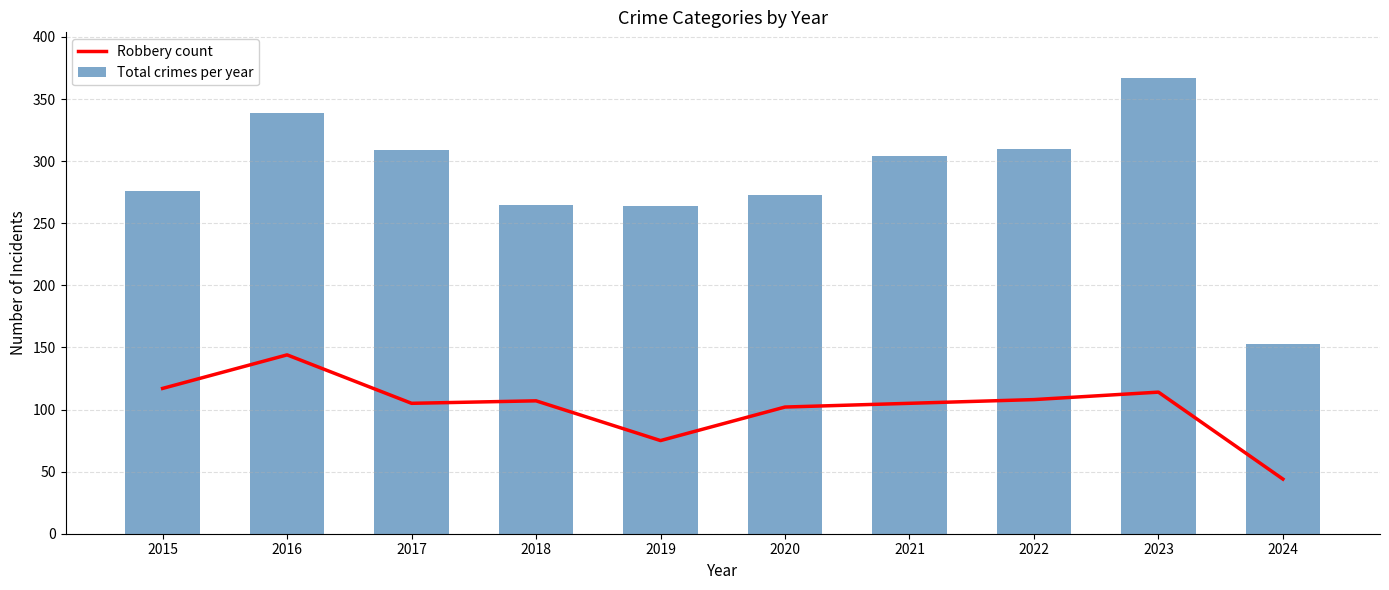

What is the average value of the Robbery count series?

102